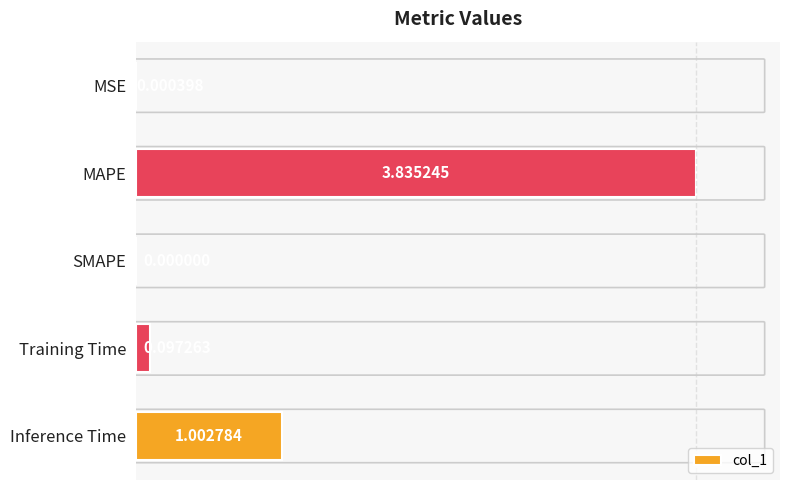

How many data points are above 0?

4